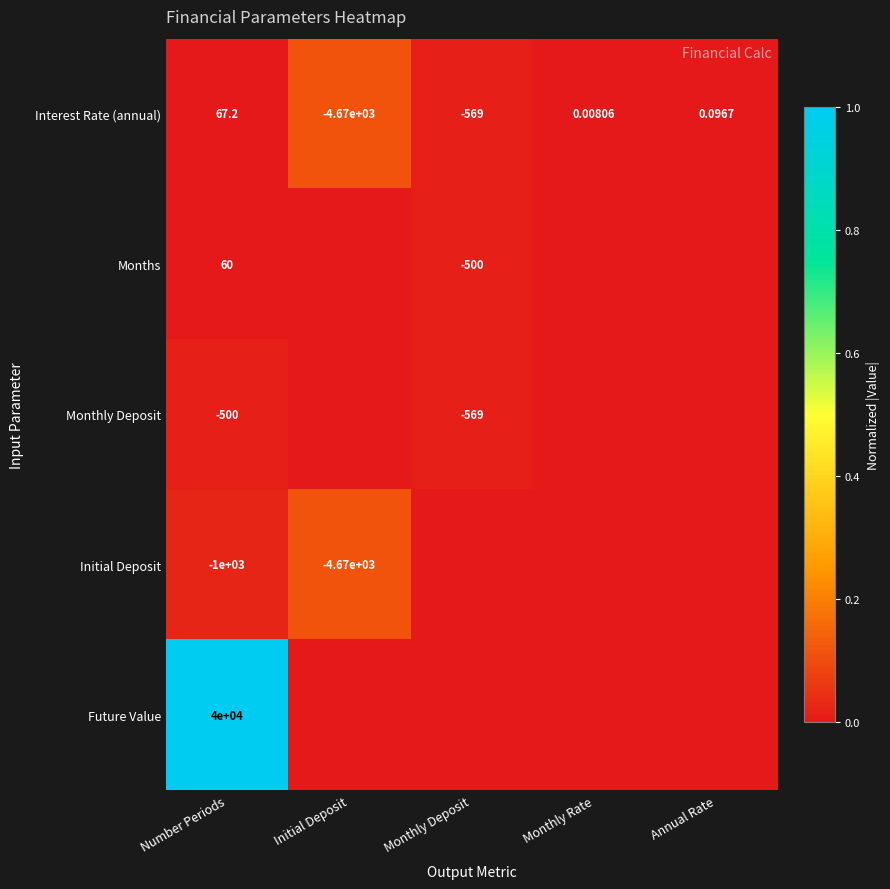

Is the value of Interest Rate (annual) at Annual Rate greater than the value of Months at Number Periods?

No